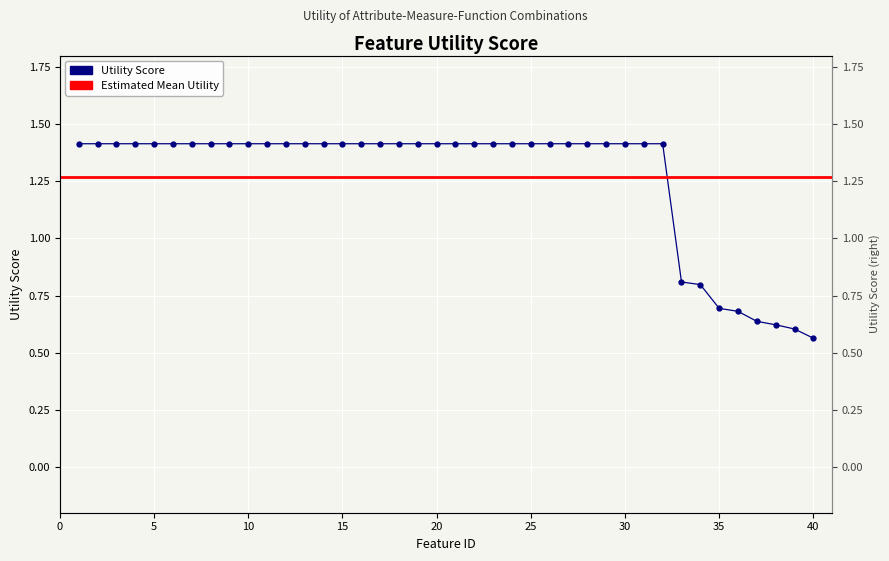

How many data points are less than 1?

8